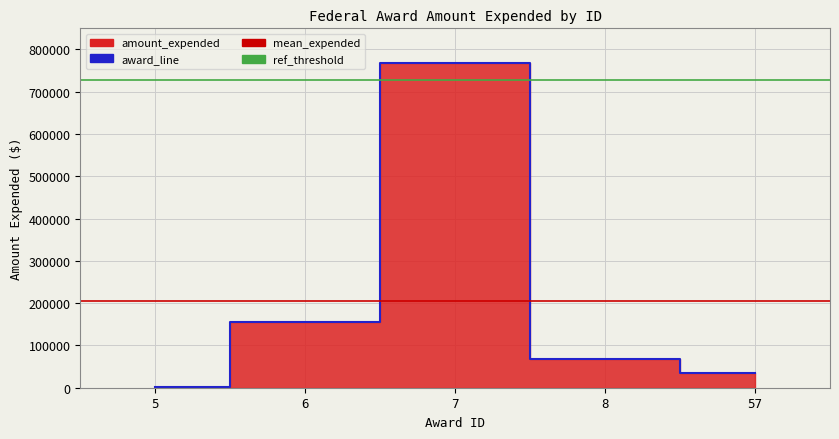

The chart shows a value of 88209 at 6. True or false?

False